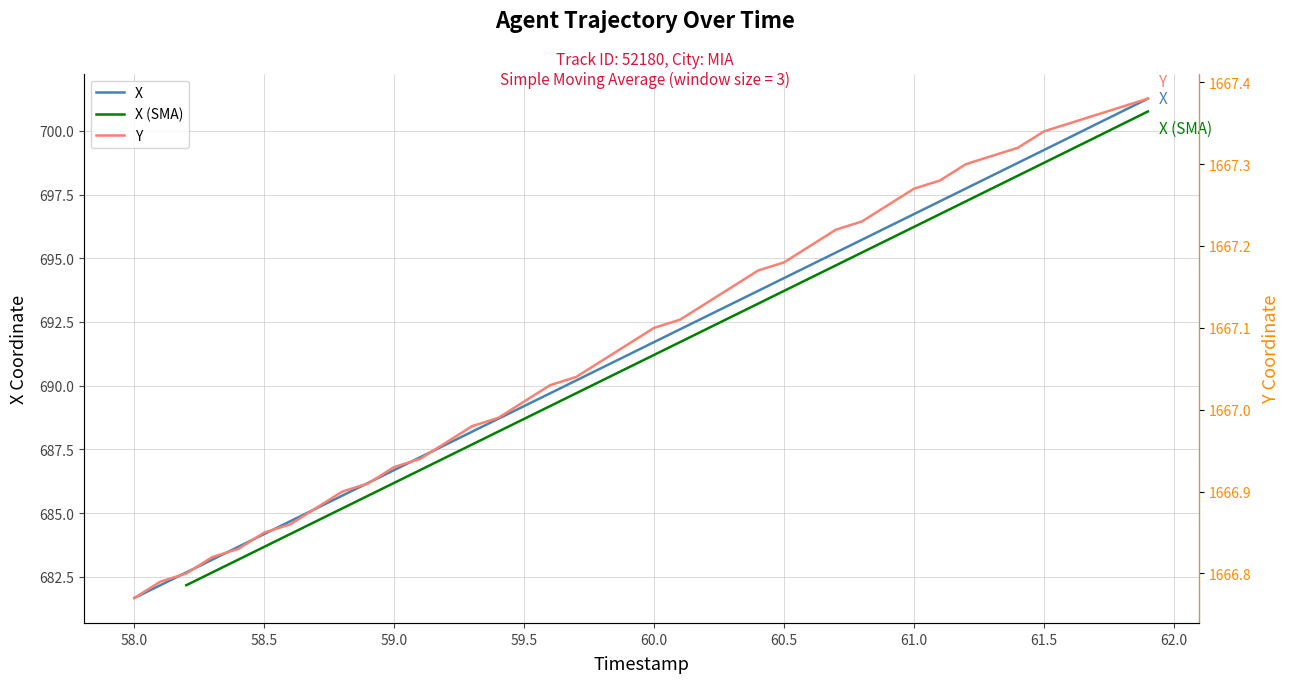

What is the highest value of the X series?

701.3